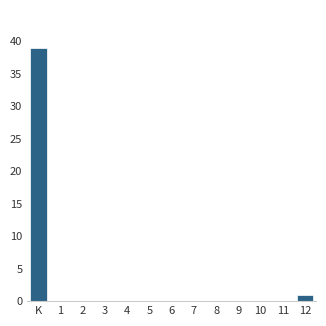

Reading left to right, list all the values displayed in this chart.

K=39	1=0	2=0	3=0	4=0	5=0	6=0	7=0	8=0	9=0	10=0	11=0	12=1